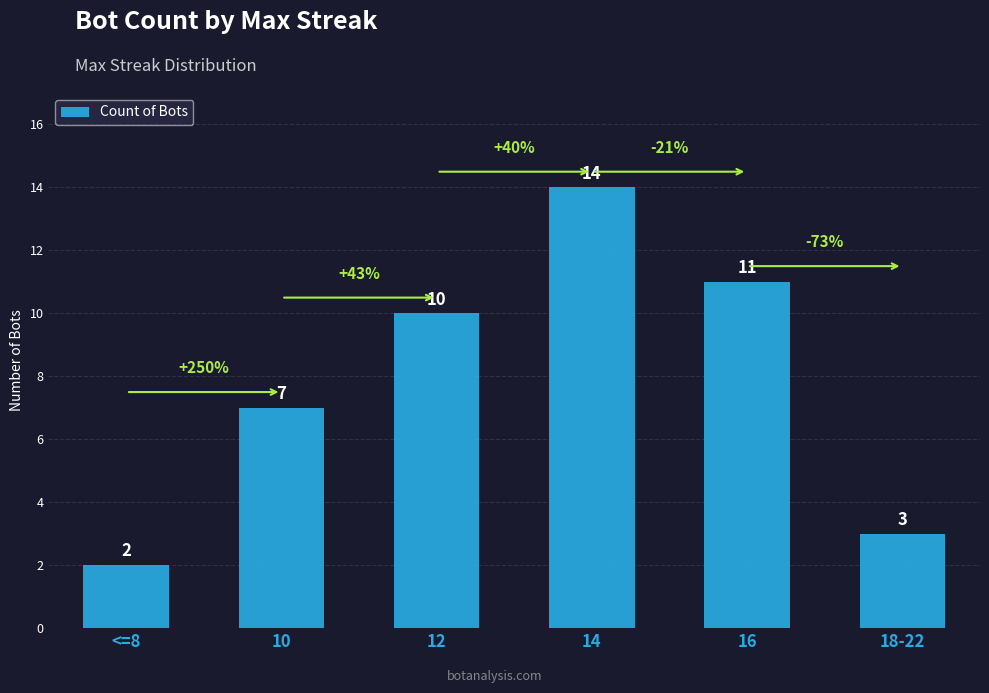

True or false: the data shows 1 at <=8.

False